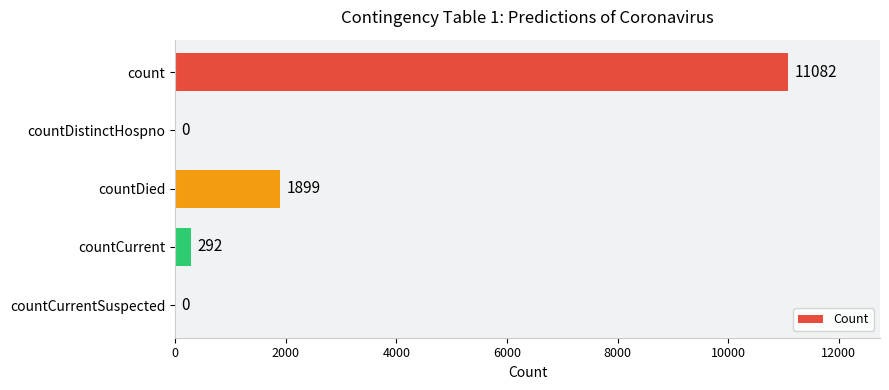

What is the change in value from countDied to countCurrent?

-1607